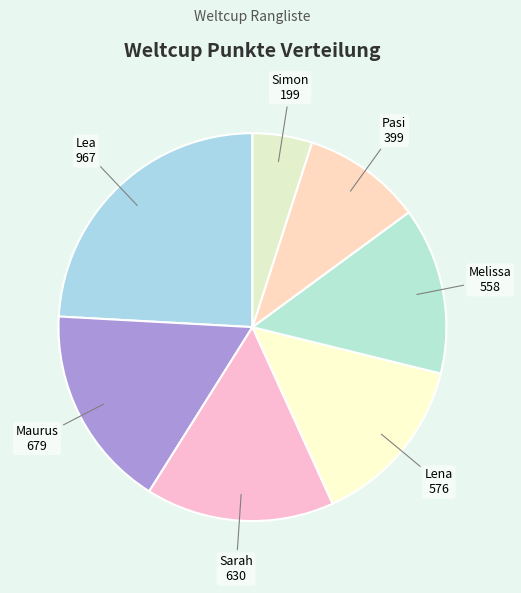

The Maurus slice represents 17% of the pie. True or false?

True